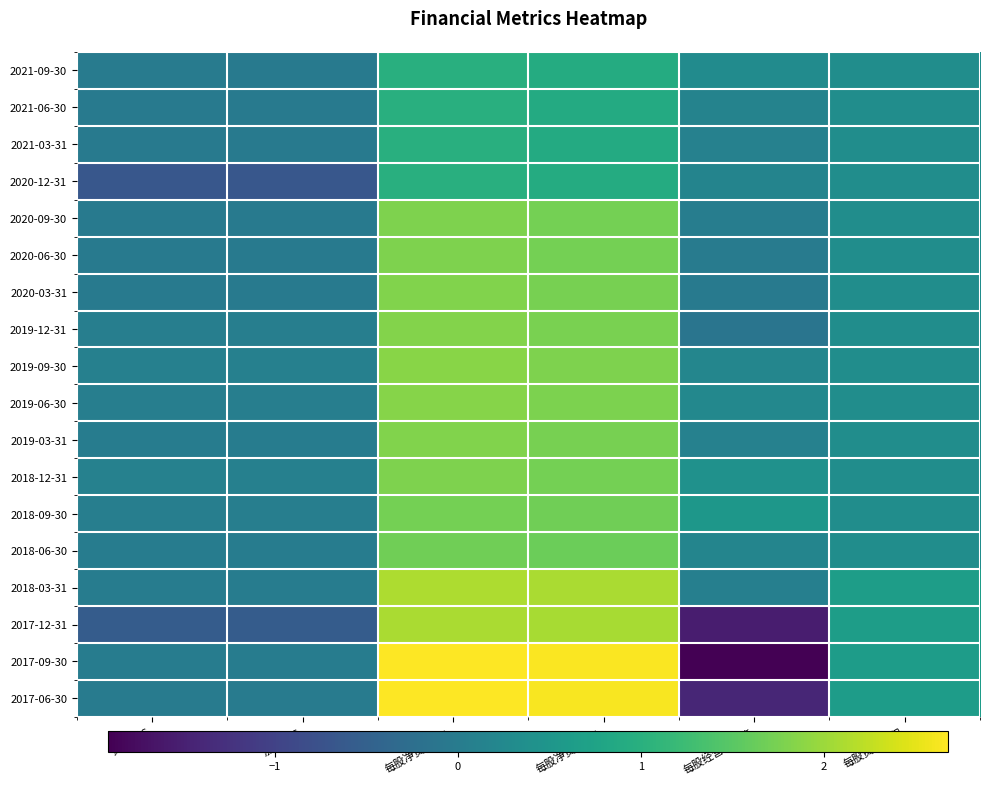

At how many categories does at least one series exceed 0?

6